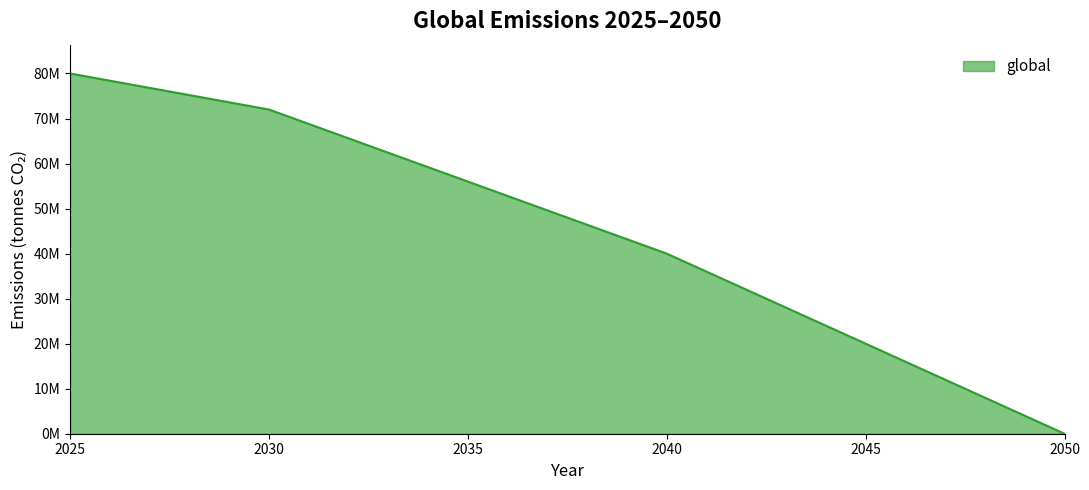

True or false: there are more than 1 points higher than both neighbors.

False